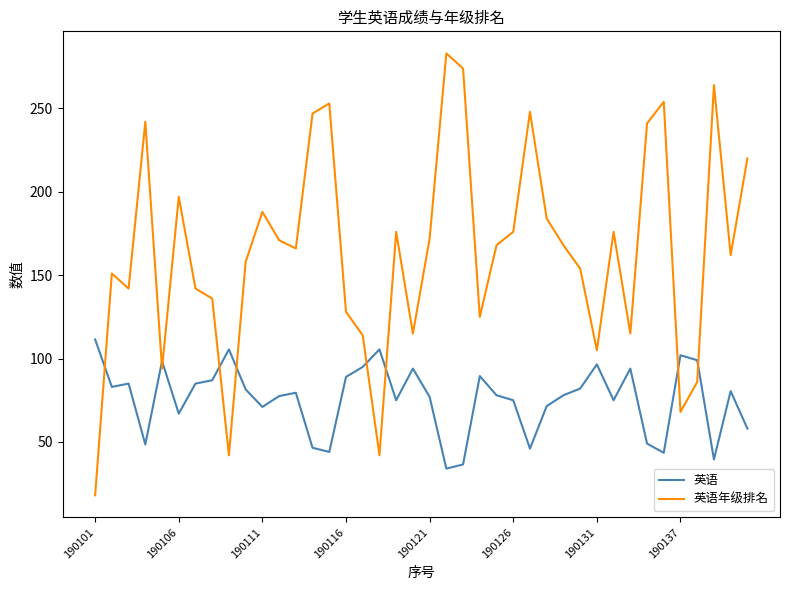

What is the sum of all 英语年级排名 values?

6565.0